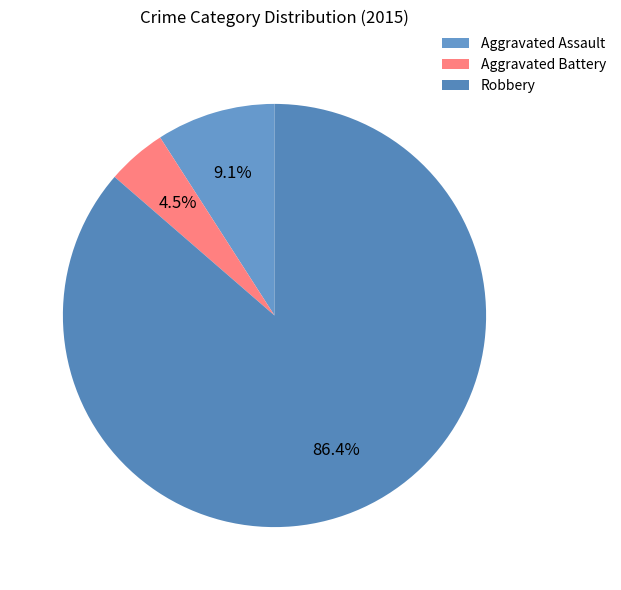

To the nearest percent, what is the difference between the largest and smallest slice percentages?

82%